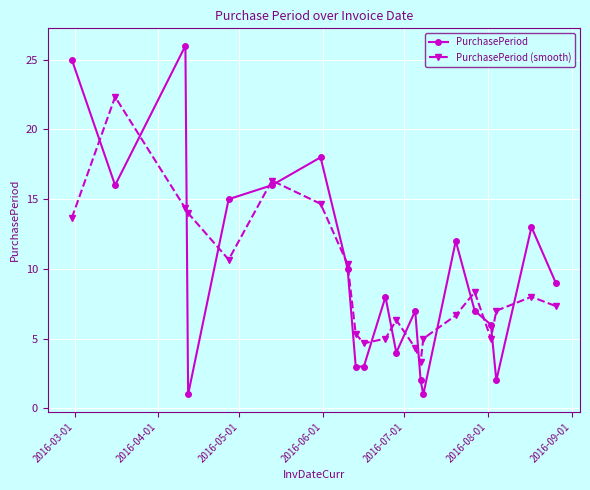

At how many categories does at least one series exceed 21?

3